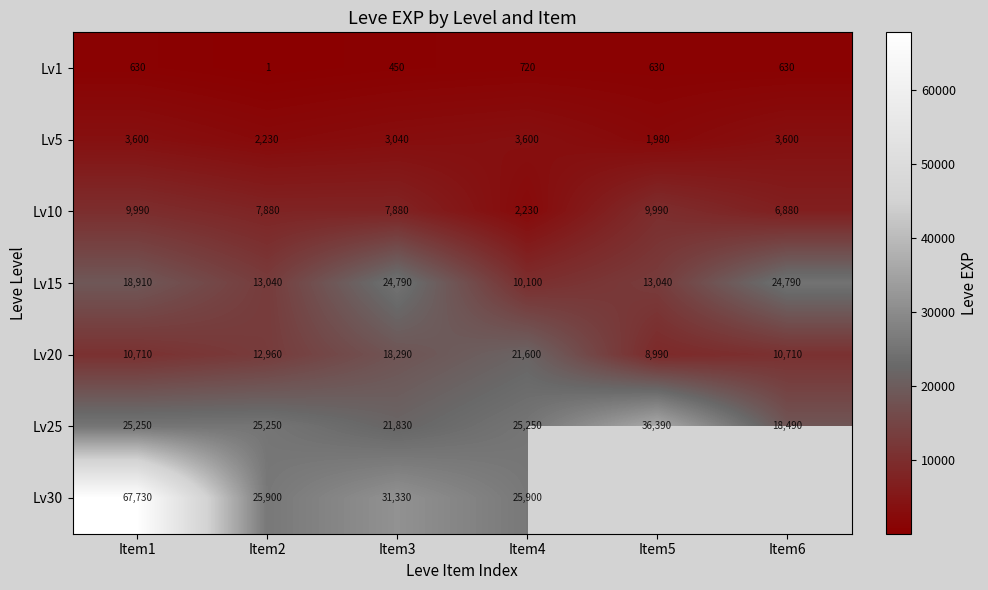

The Lv20 series shows 3480.4 at Item5. True or false?

False